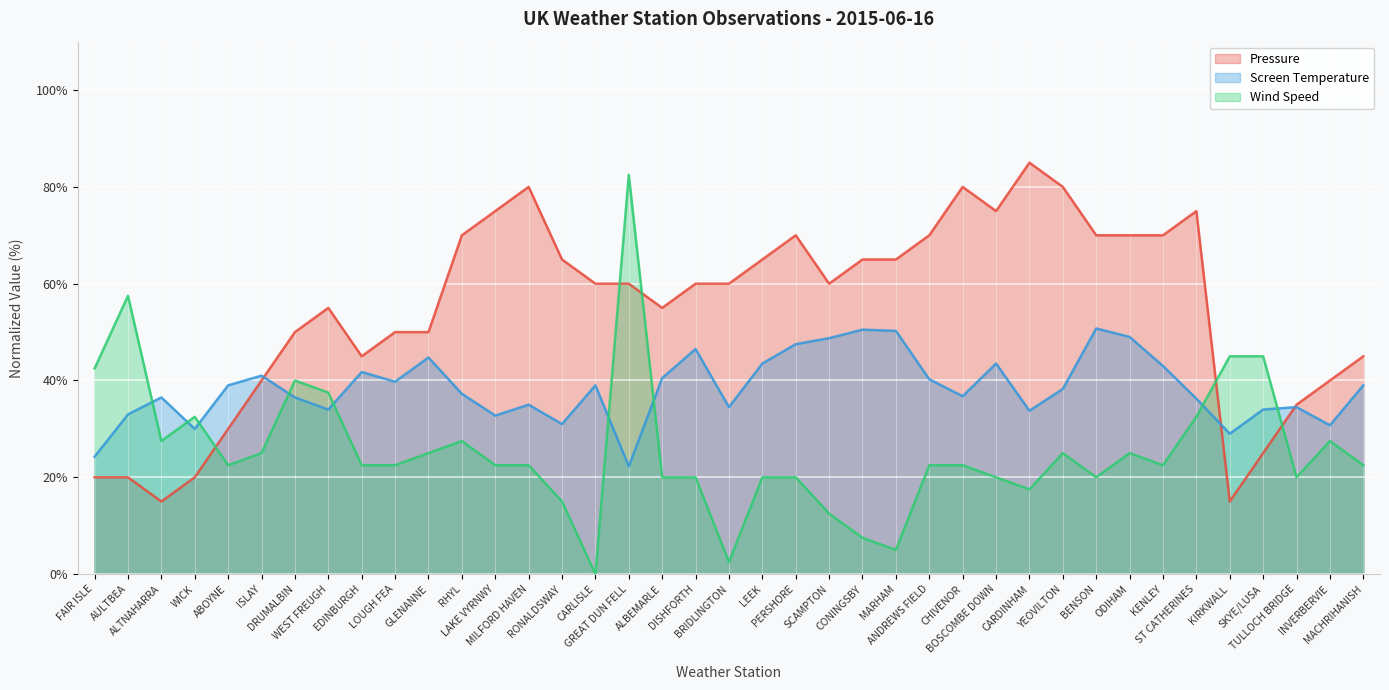

True or false: Wind Speed and Pressure intersect in this chart.

True